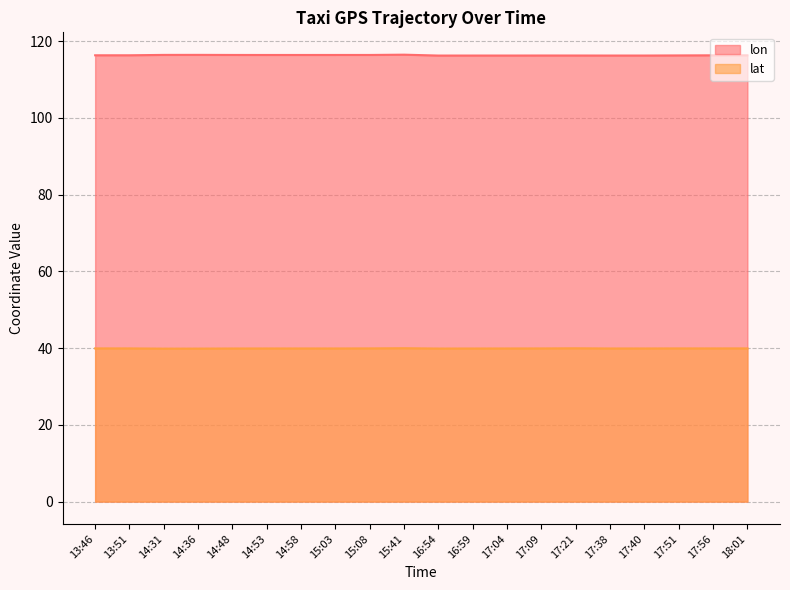

What is the value of the lat point at the 6th from the left?

39.9